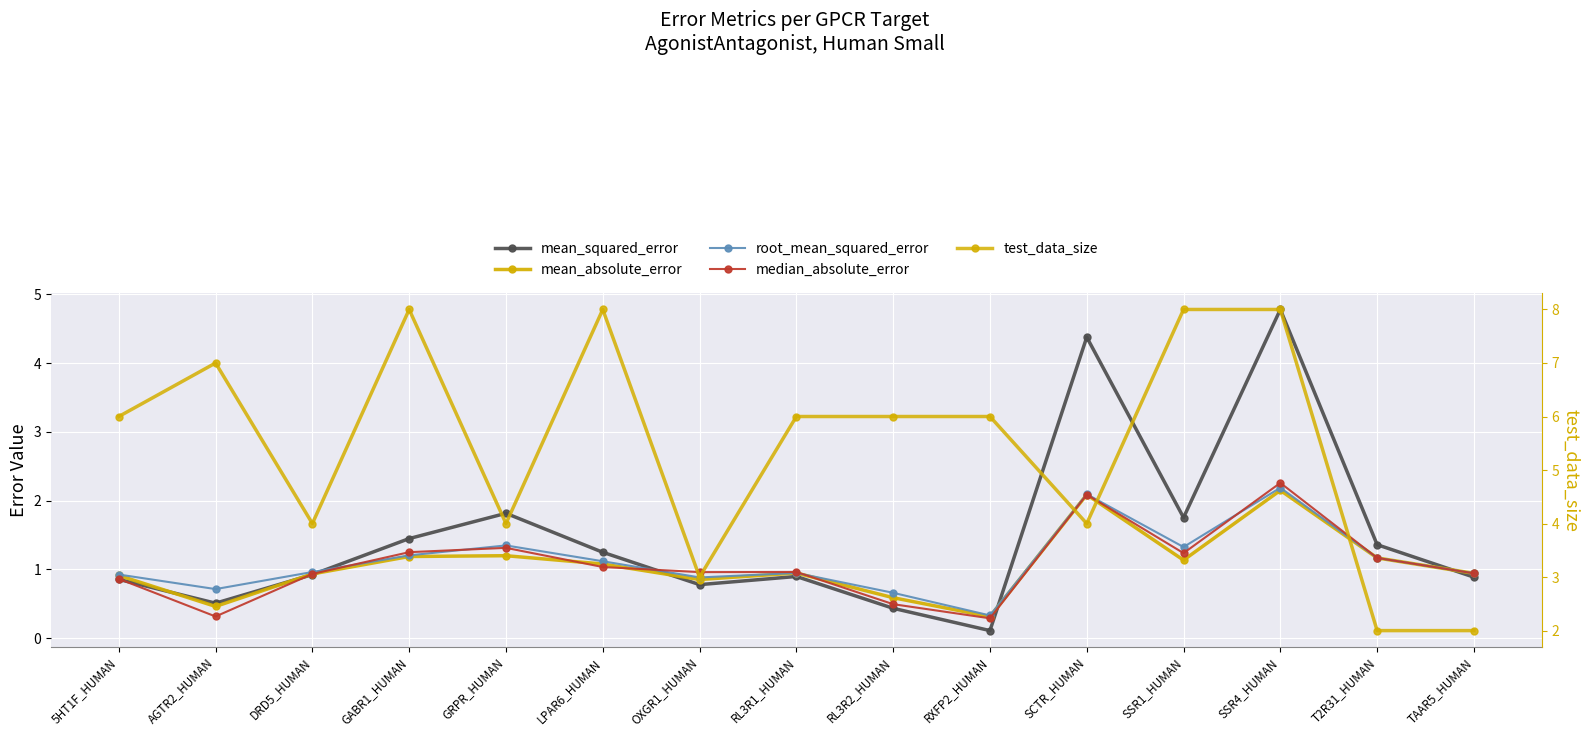

Which series has the widest spread of values?

test_data_size